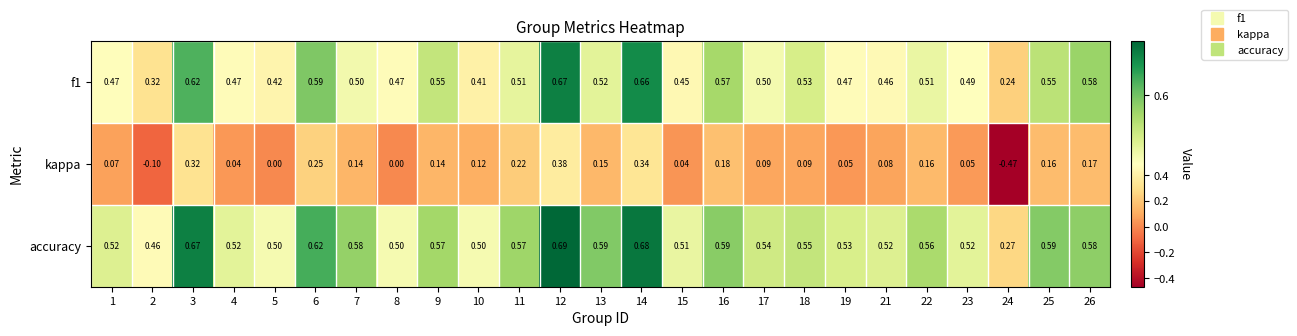

Which series has the largest total across all categories?

accuracy